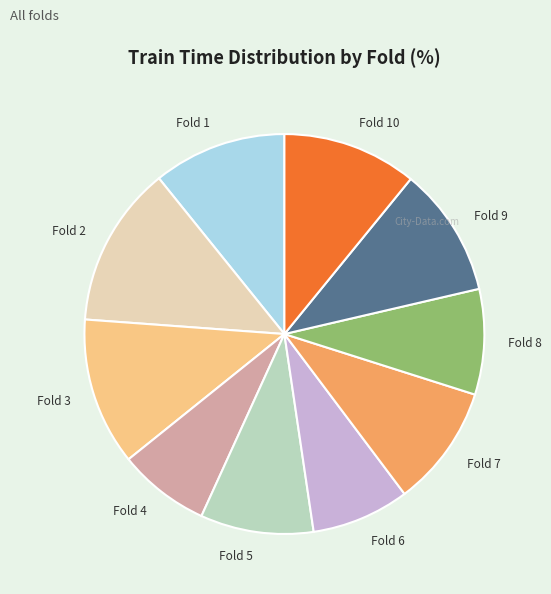

True or false: Fold 1 accounts for 11% of the total.

True